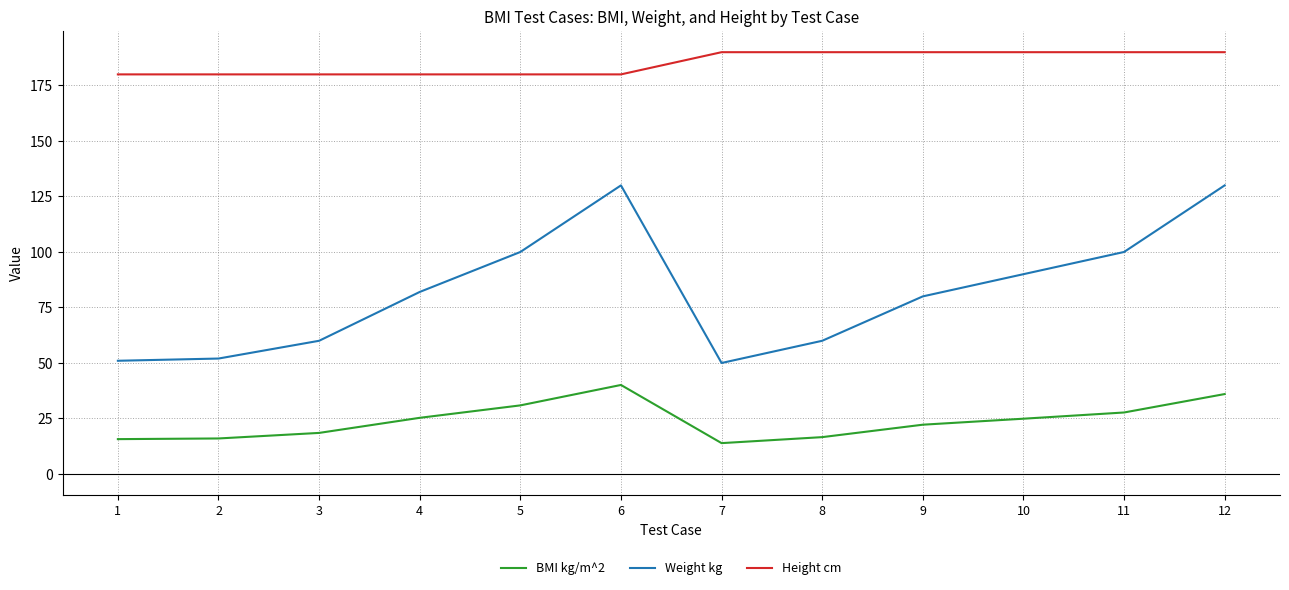

List the series in order of their peak value, lowest first.

BMI kg/m^2, Weight kg, Height cm